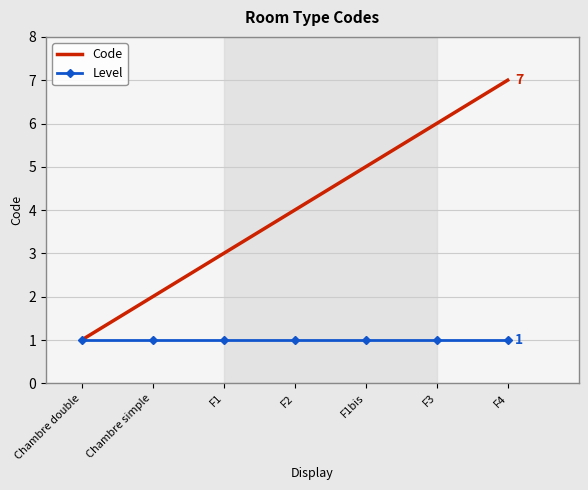

At F2, list the series in order from smallest to largest.

Level, Code